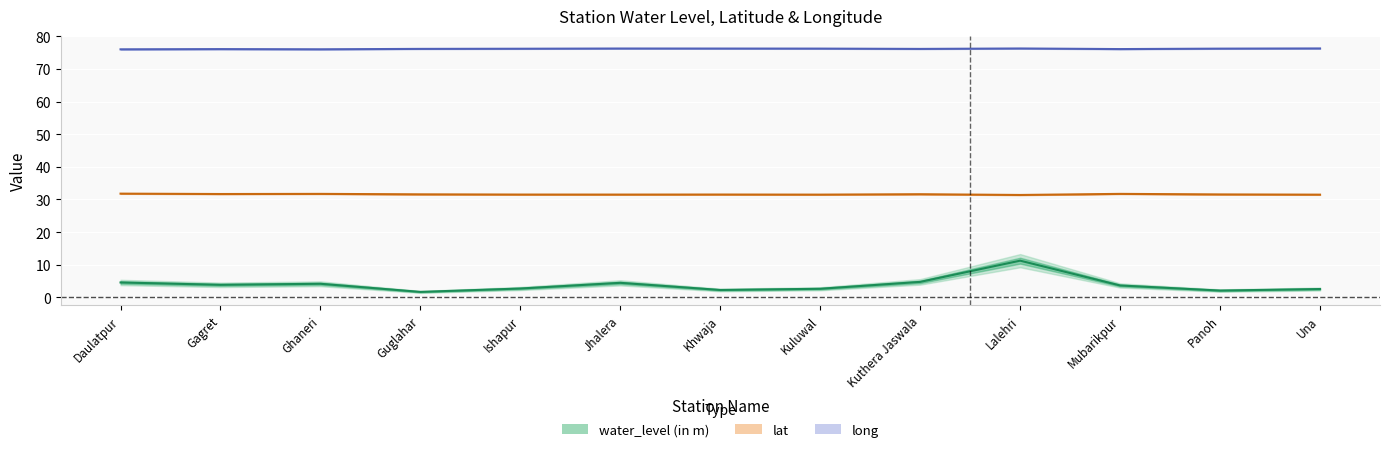

What is the difference between the maximum and second lowest values in the lat series?

0.3